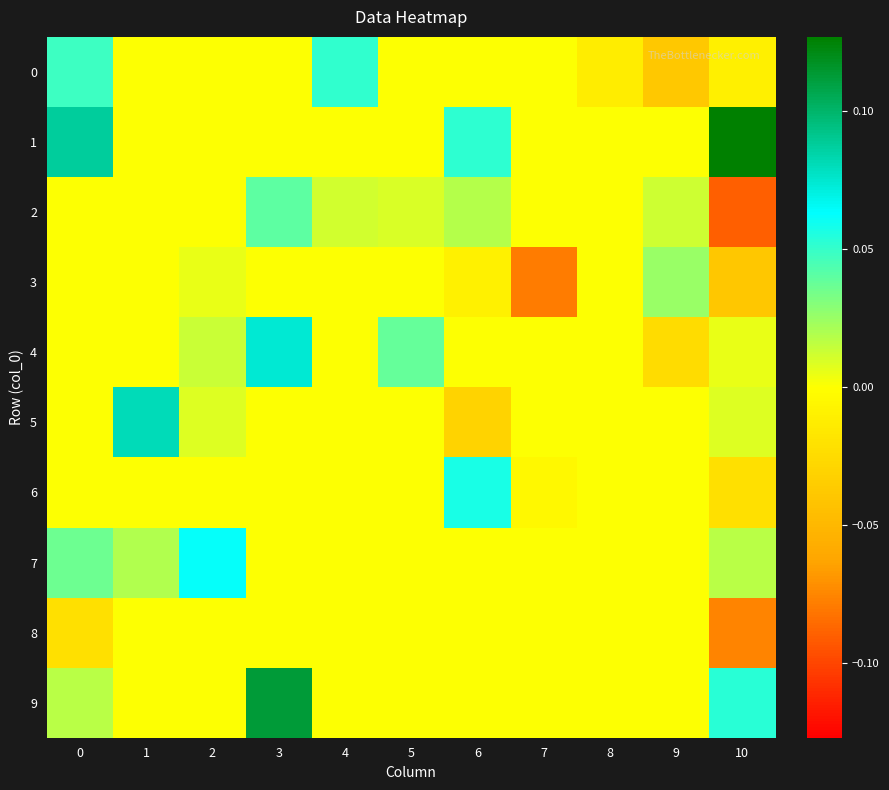

At which category does the chart reach its peak across all series?

10